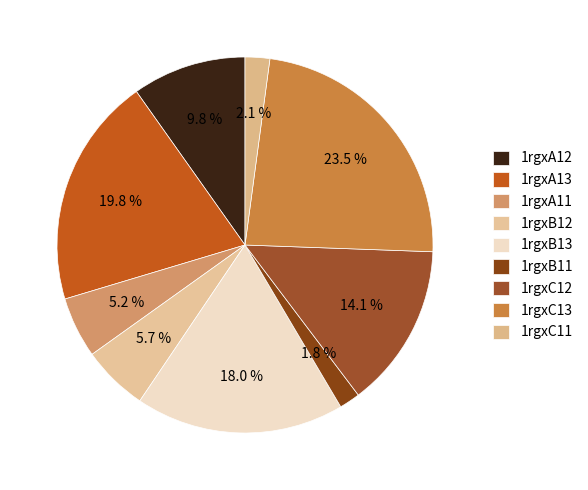

Does 1rgxB12 account for over 50% of the chart?

No